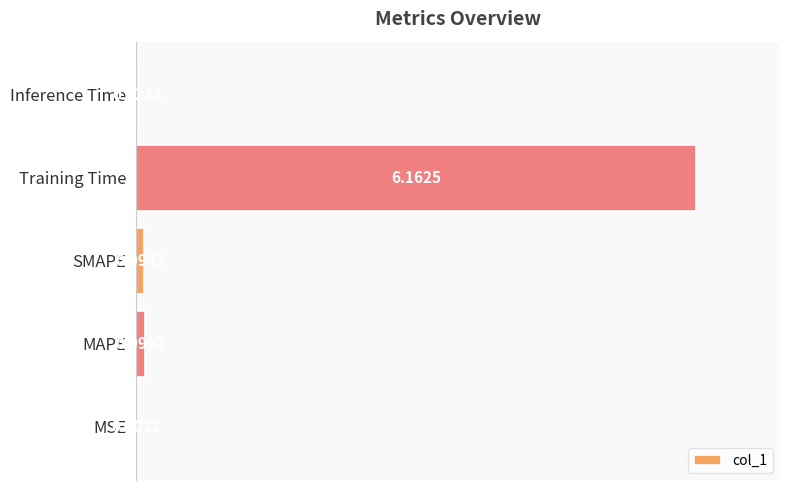

At which category does the chart reach its peak across all series?

Training Time